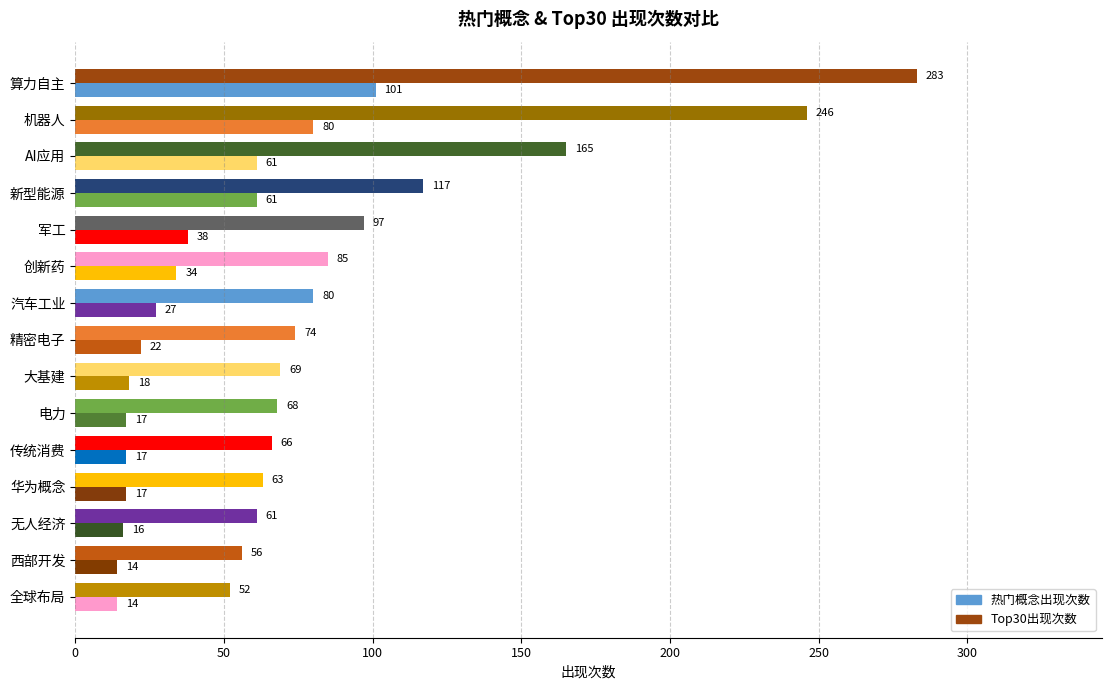

Count the number of data series in this chart.

2